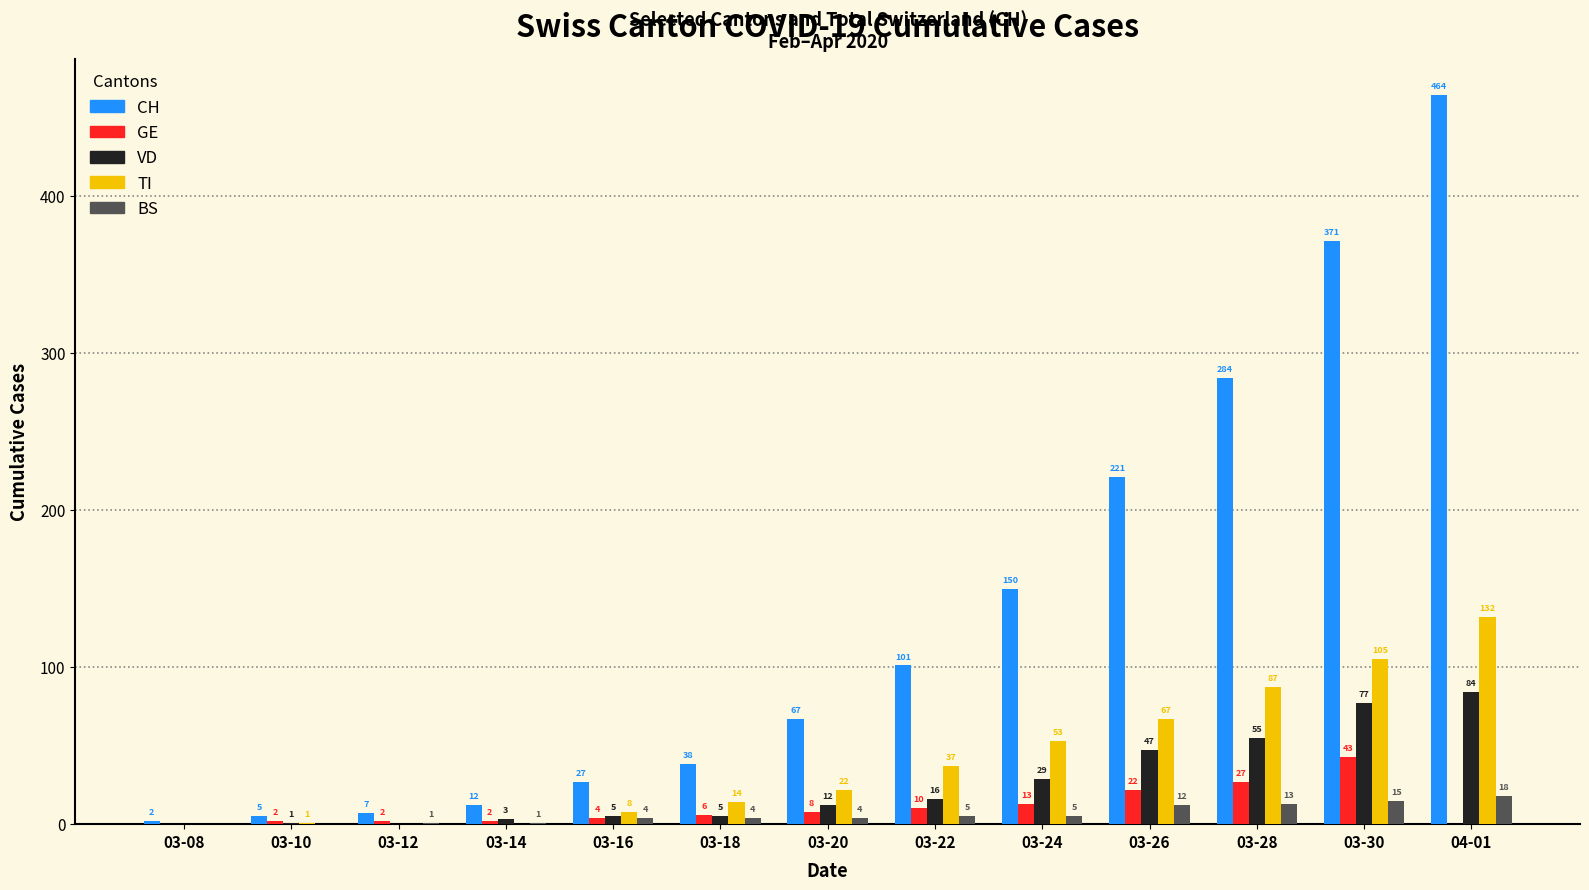

Which category has the highest value in the BS series?

04-01